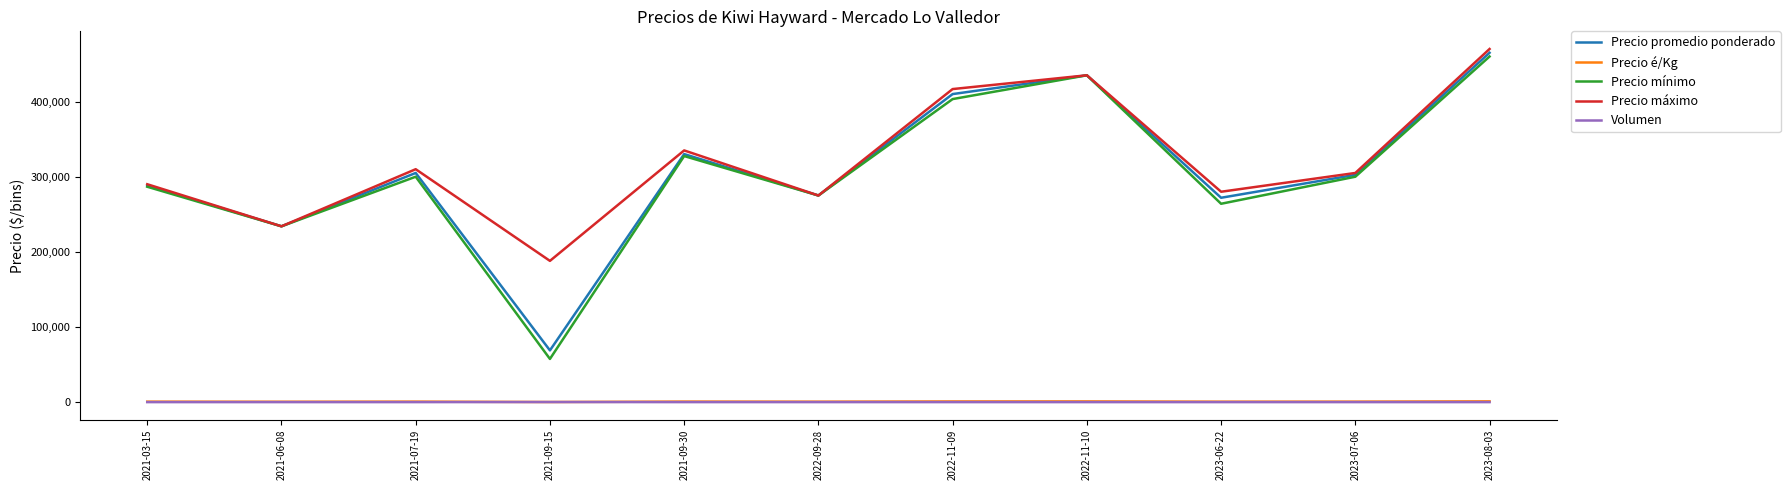

What is the smallest value displayed?

8.0